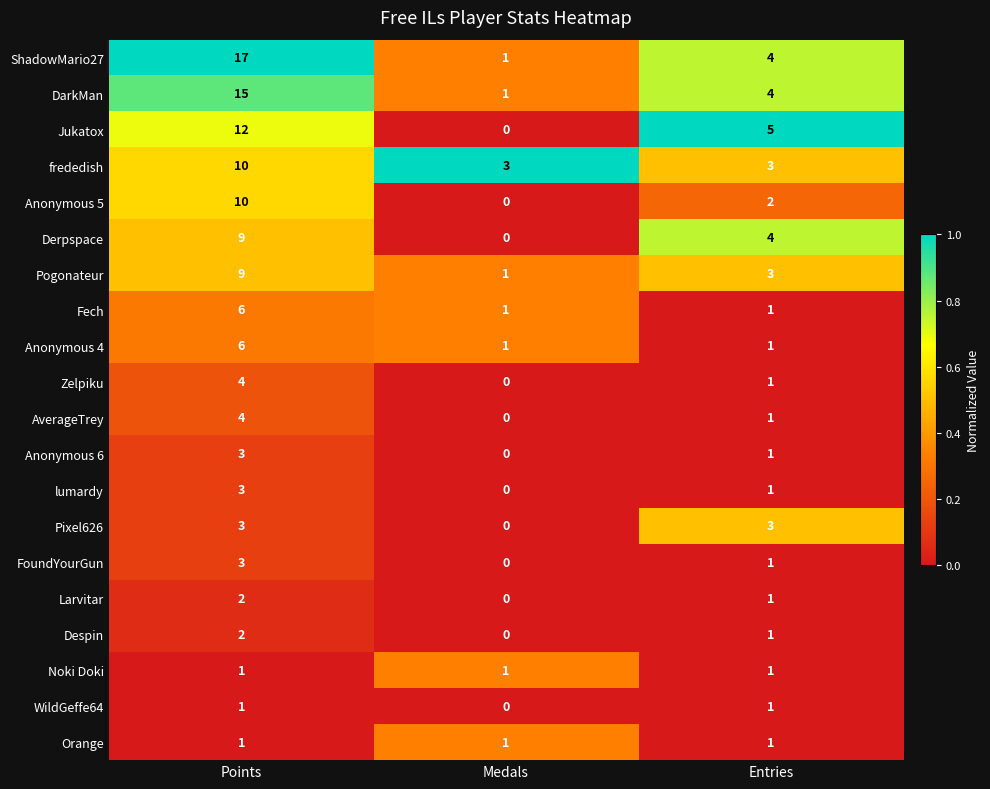

What is the difference between the highest and lowest values at Entries?

4